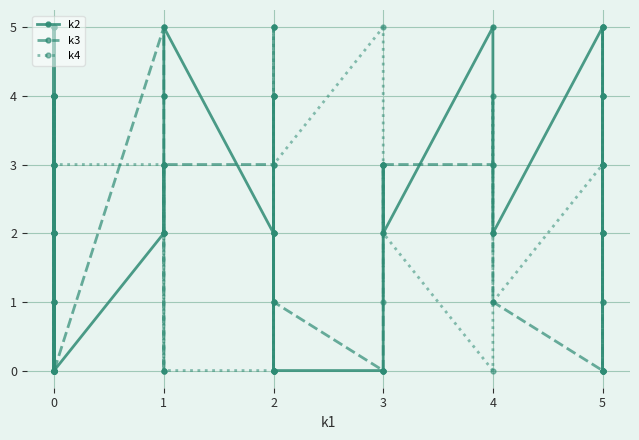

How many interior local peaks does the k4 series have?

11